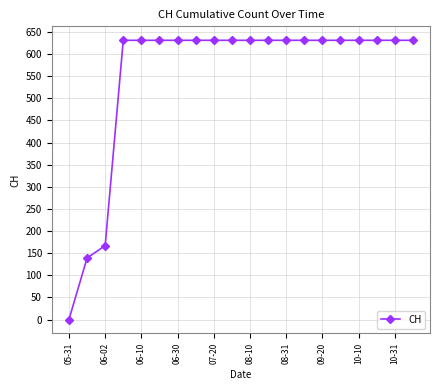

What is the maximum value shown in the chart?

631